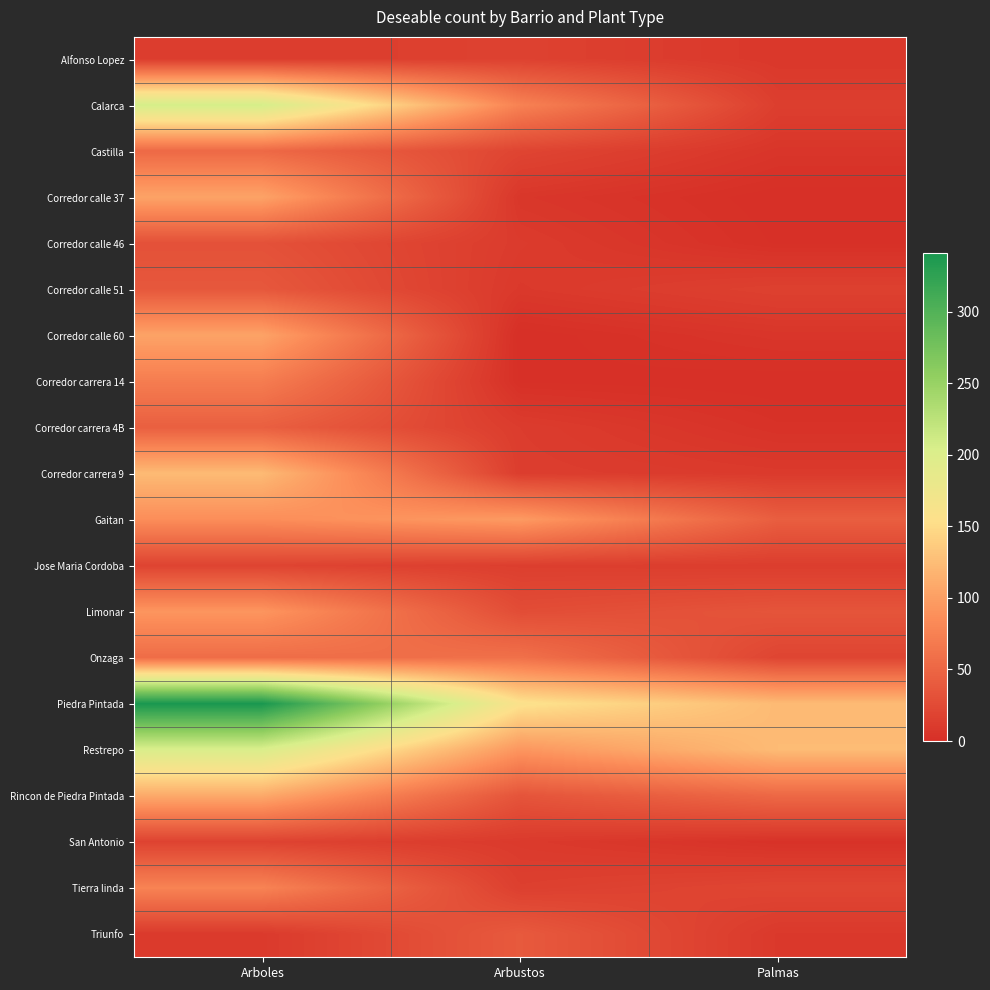

What is the greatest value displayed?

341